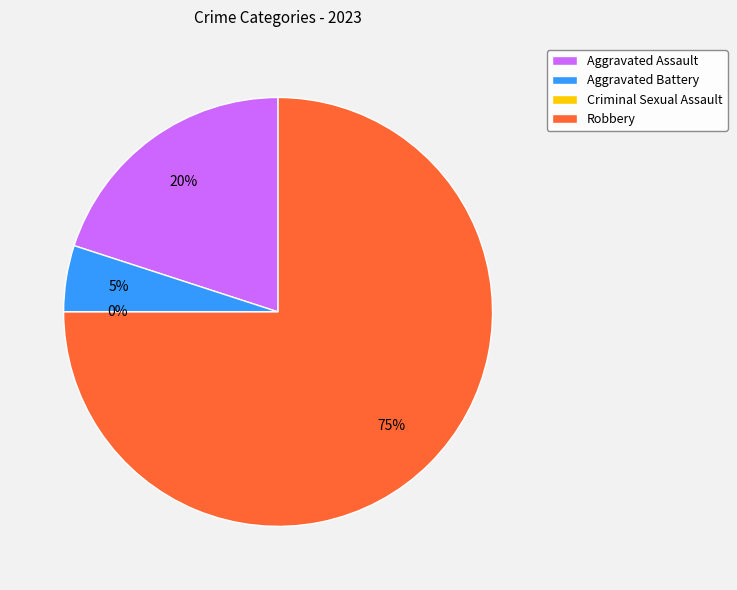

To the nearest percent, what is the difference between the largest and smallest slice percentages?

75%